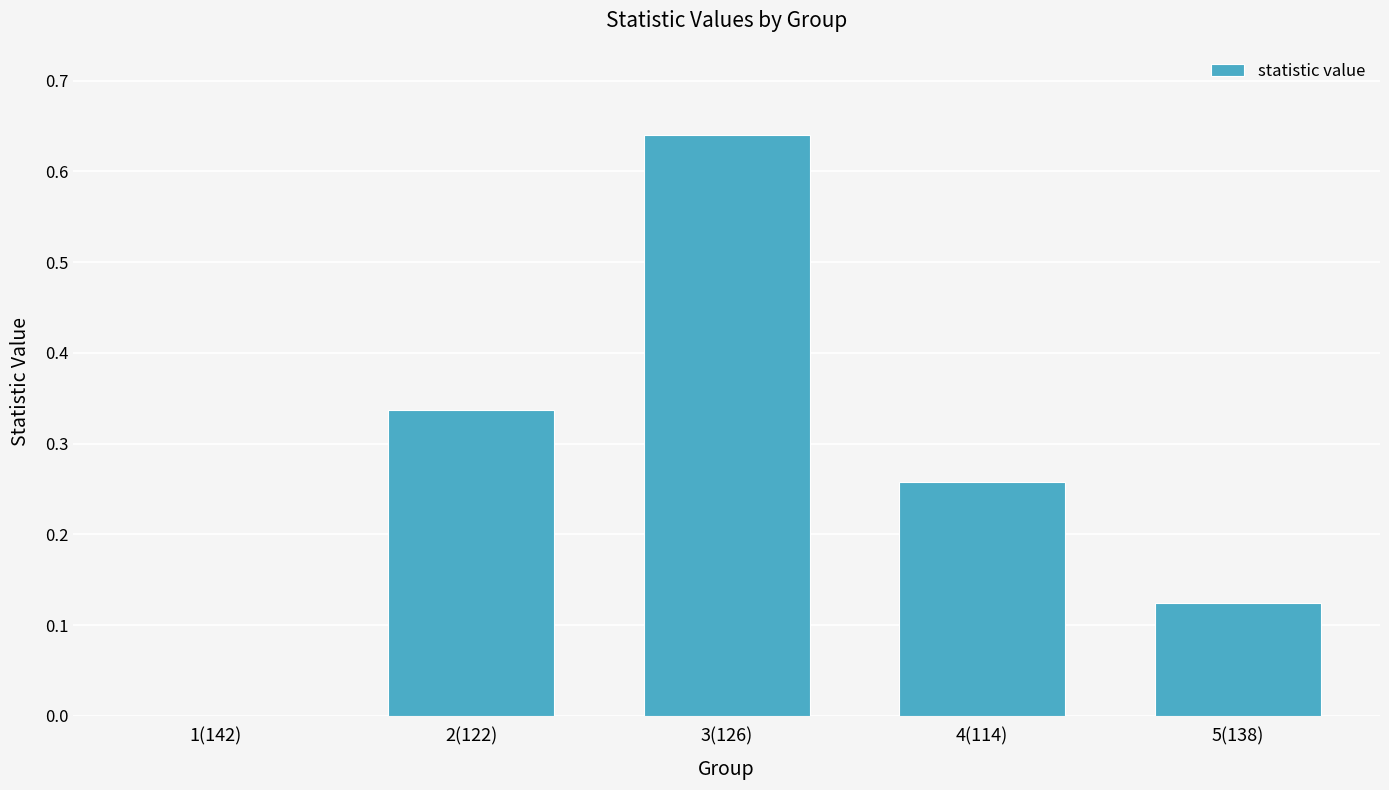

The value at 3(126) is 1.1. True or false?

False